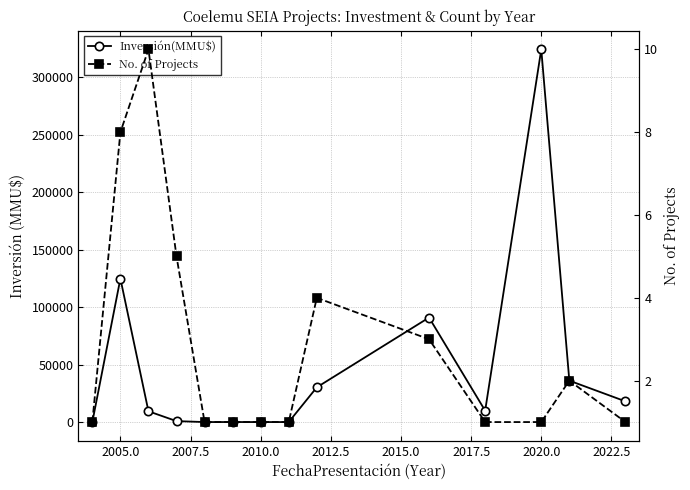

How many lines are shown in the chart?

2